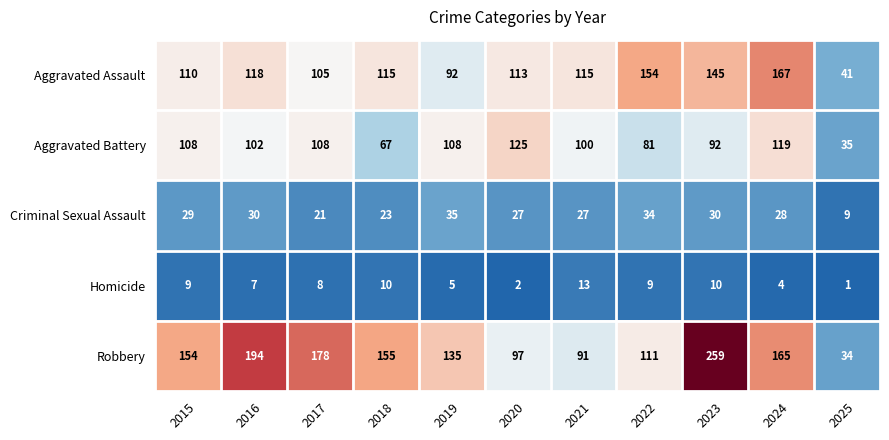

At which category is the sum across all series the highest?

2023